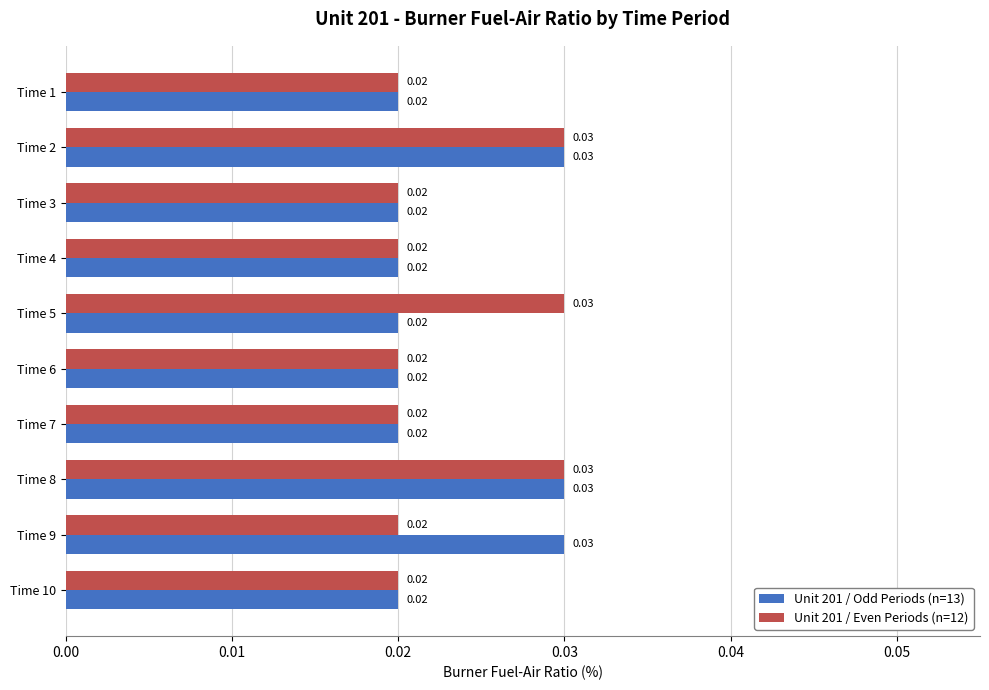

Which series has the largest total across all categories?

Unit 201 / Odd Periods (n=13)